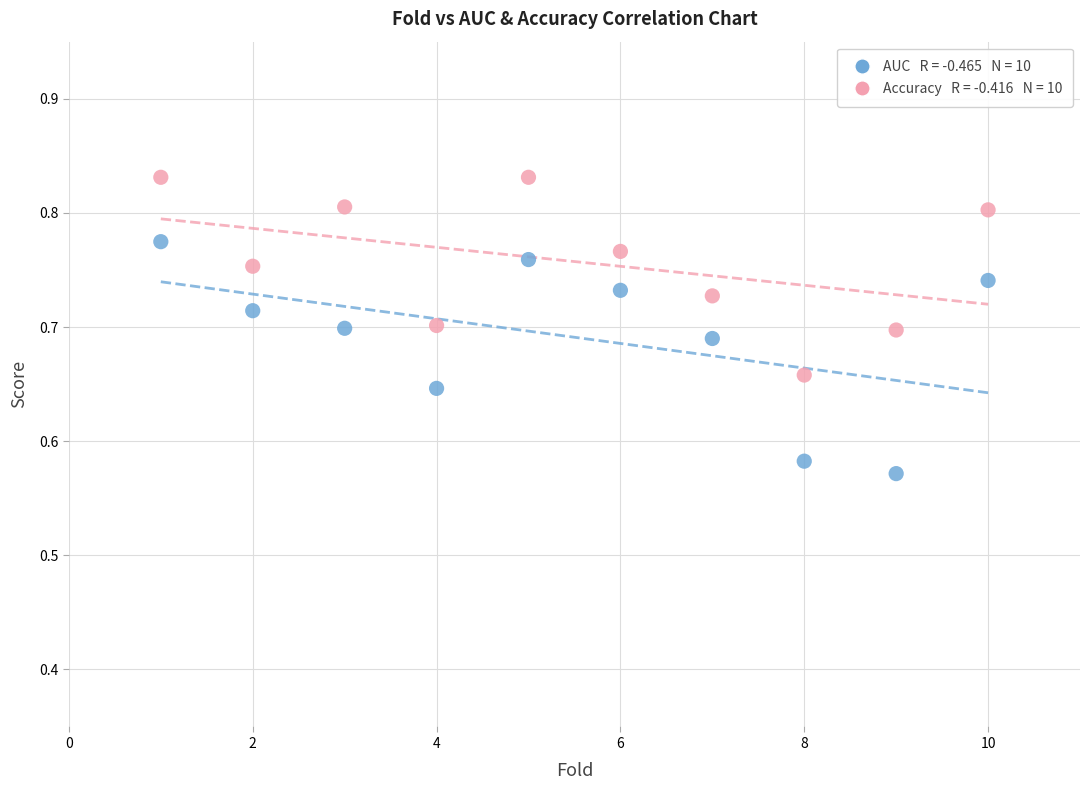

Across all data points, what is the range of X values (max minus min)?

9.0